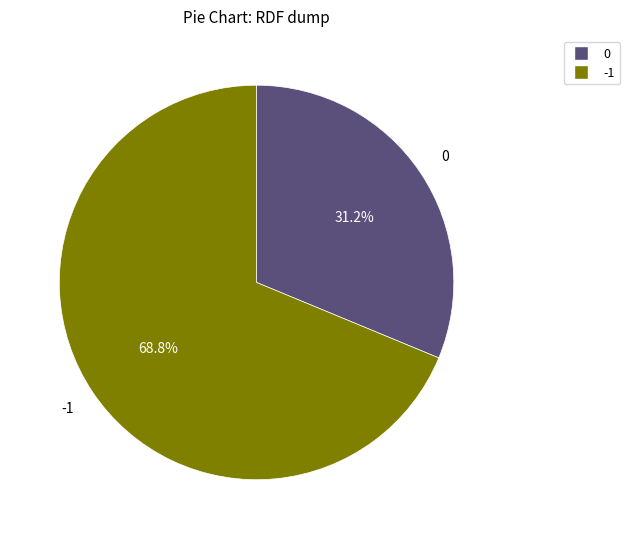

What percentage do 0 and -1 together represent?

100.0%